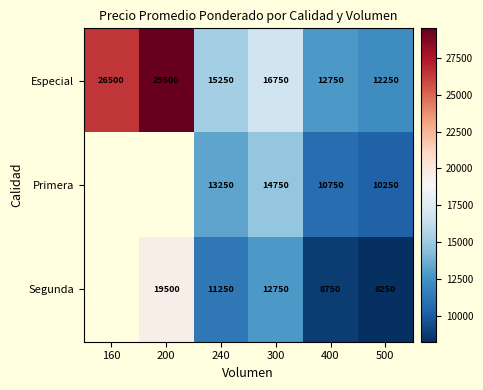

The value of Primera at 300 is 21668.7. True or false?

False